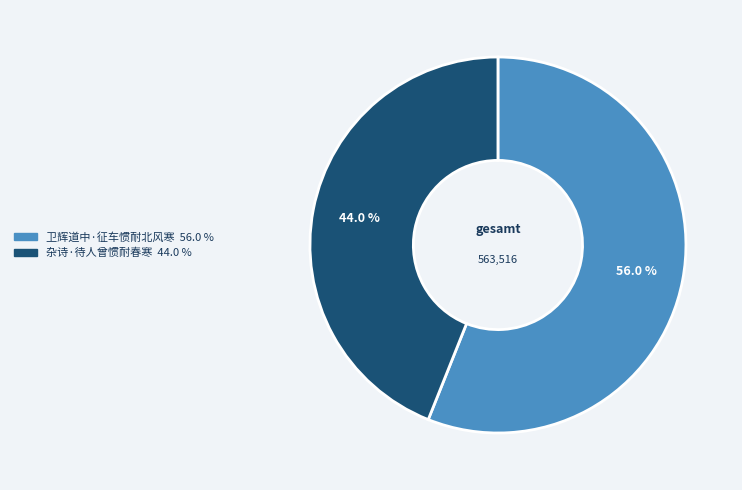

To the nearest percent, what is the average slice percentage?

50%